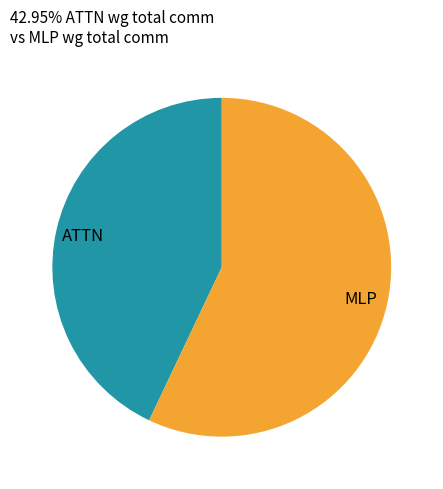

Rank the categories by value from lowest to highest.

ATTN, MLP